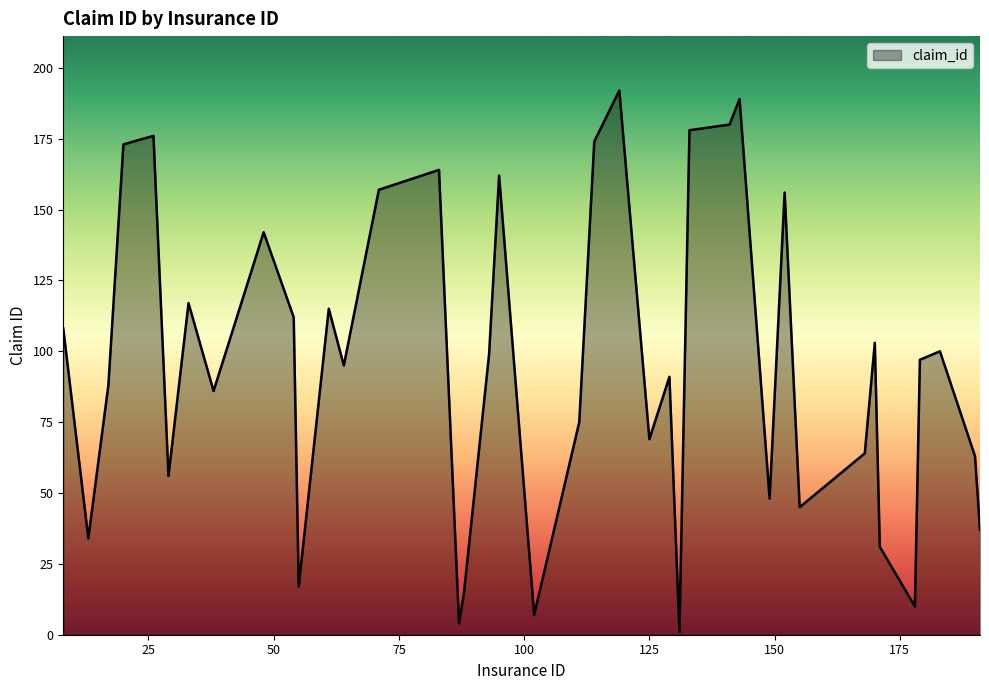

What is the greatest value displayed?

192